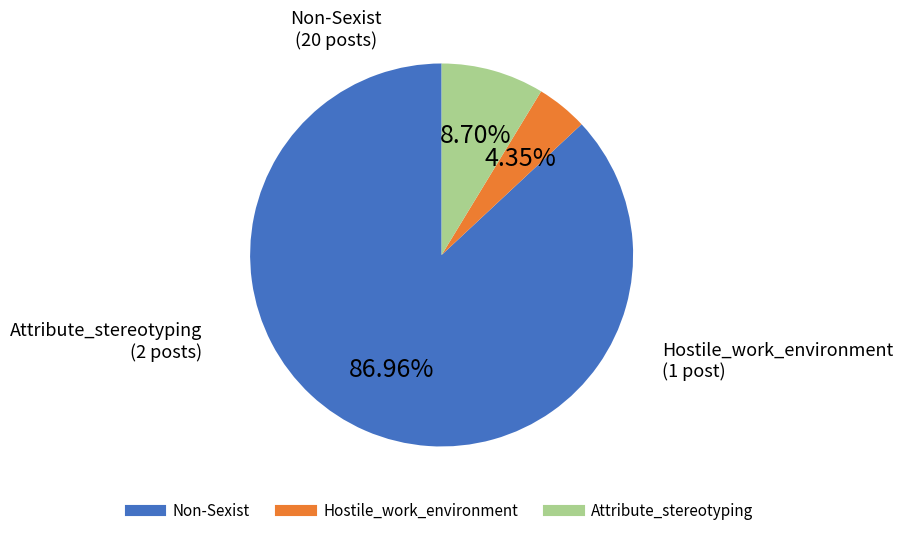

Is there any slice that represents more than half of the pie?

Yes